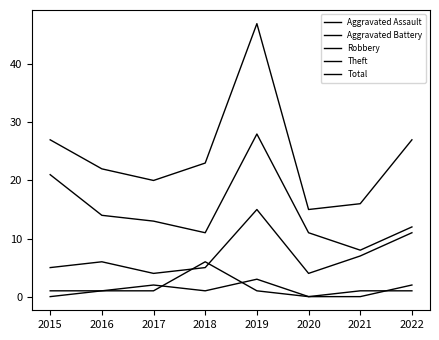

Where is Theft nearest to the value 18?

2015